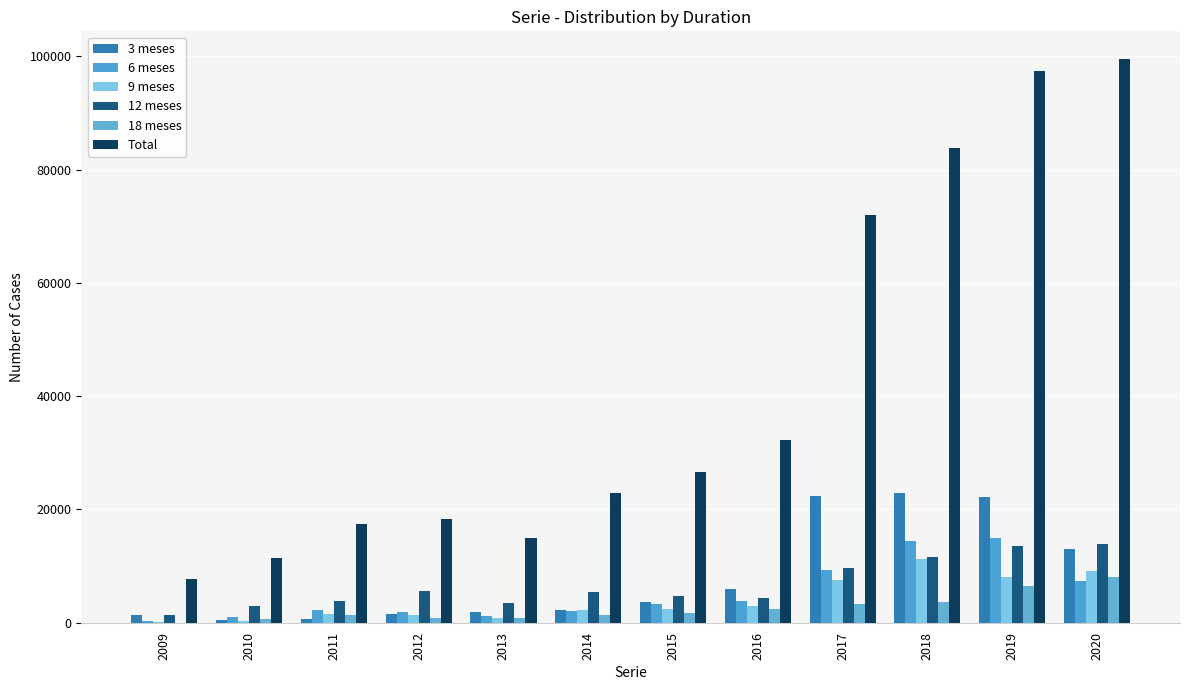

Which category has the highest value across all series?

2020